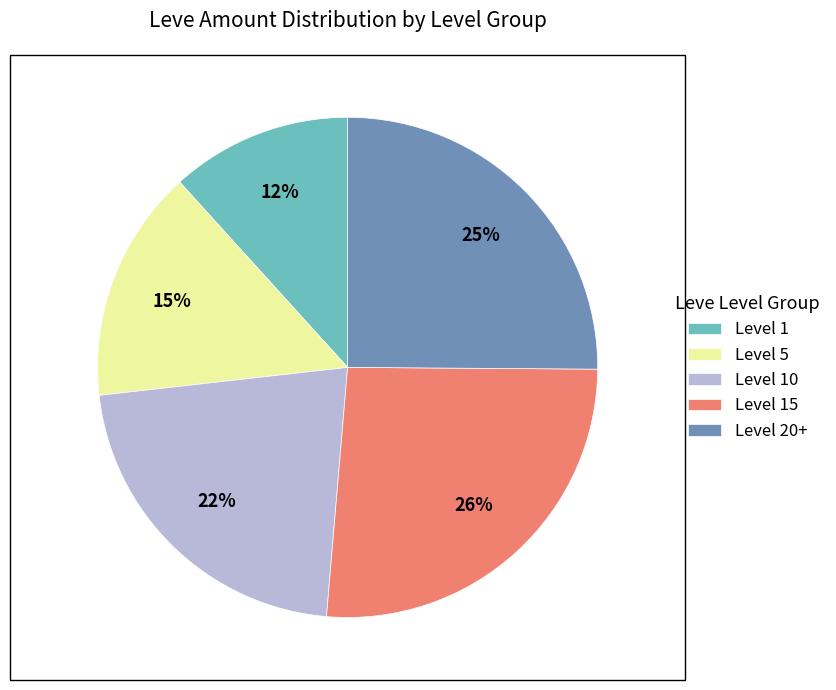

Is Level 1 the majority of the pie?

No